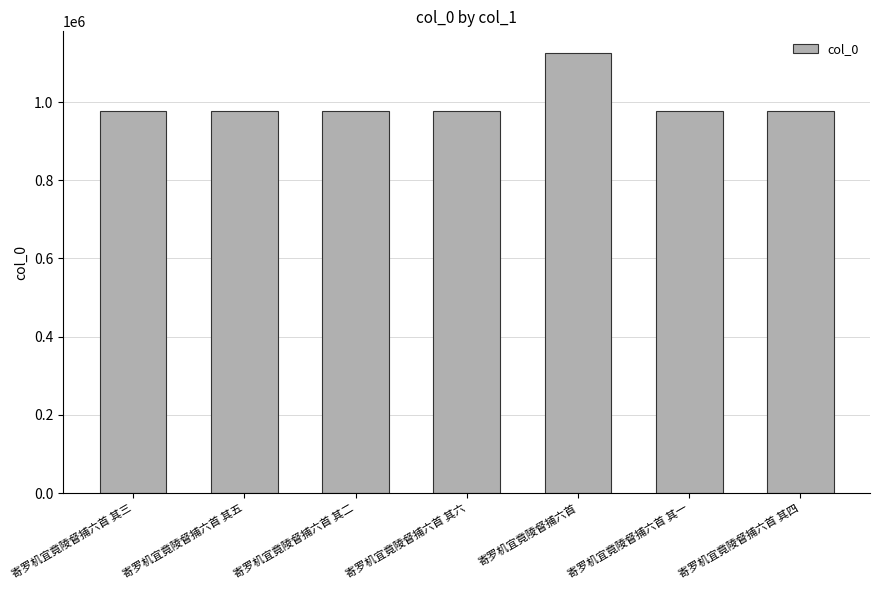

What is the change in value from 寄罗机宜竟陵督捕六首 其五 to 寄罗机宜竟陵督捕六首?

+148515